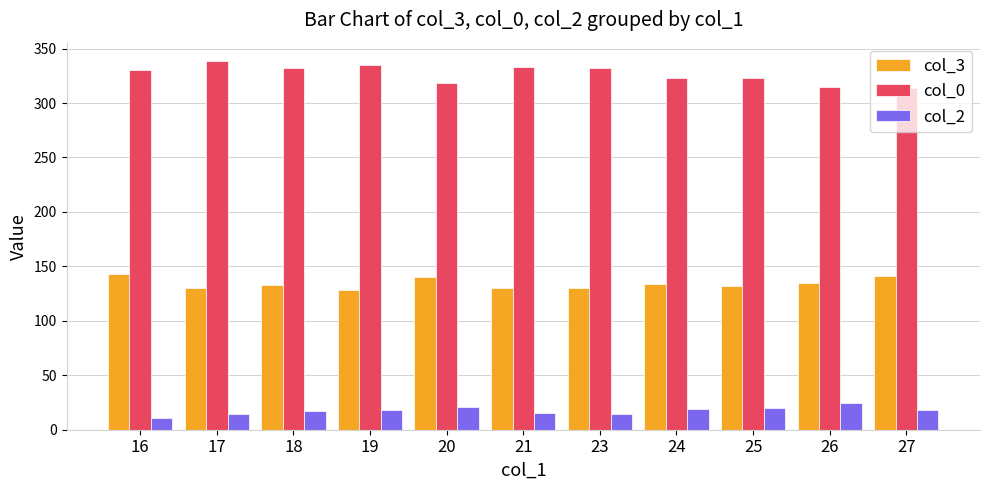

What is the difference between the maximum and second lowest values in the col_3 series?

12.8